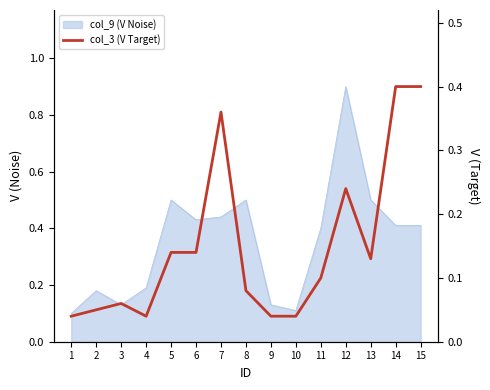

List the labels in order of value, smallest first.

1, 4, 9, 10, 2, 3, 8, 11, 13, 5, 6, 12, 7, 14, 15